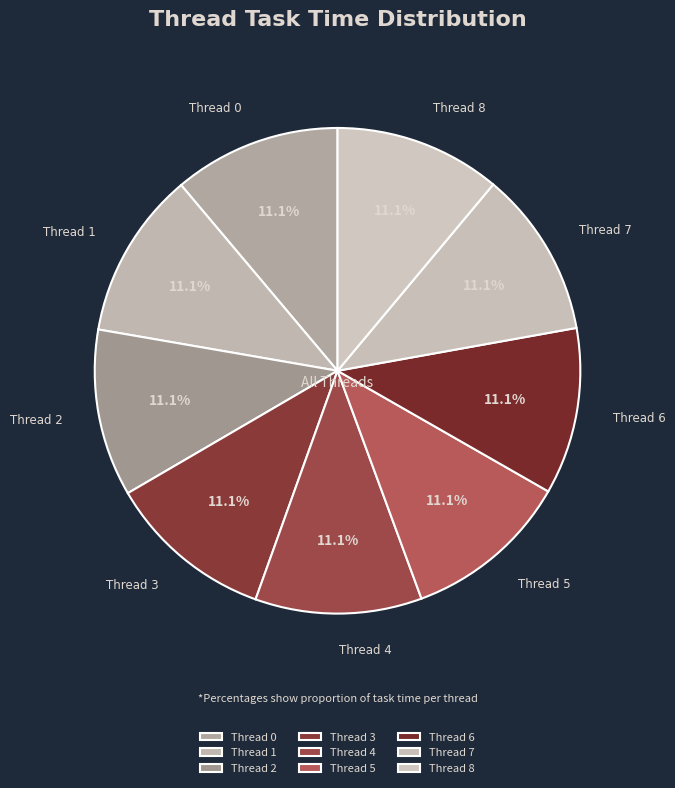

Is Thread 1 the majority of the pie?

No